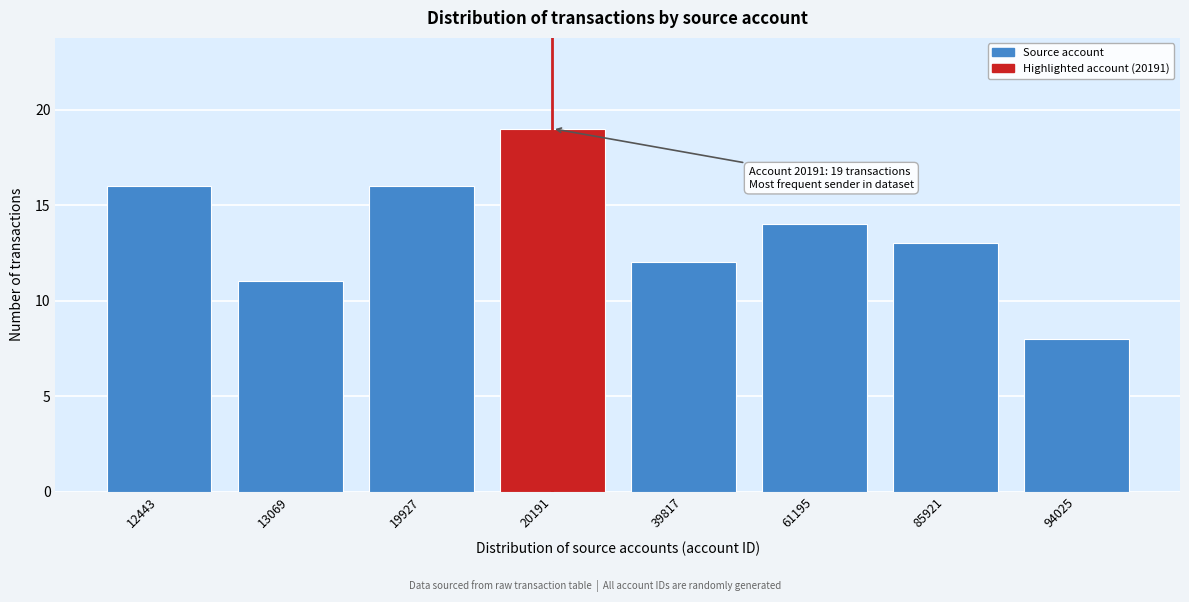

Reading right to left, list all the values displayed in this chart.

94025=8	85921=13	61195=14	39817=12	20191=19	19927=16	13069=11	12443=16